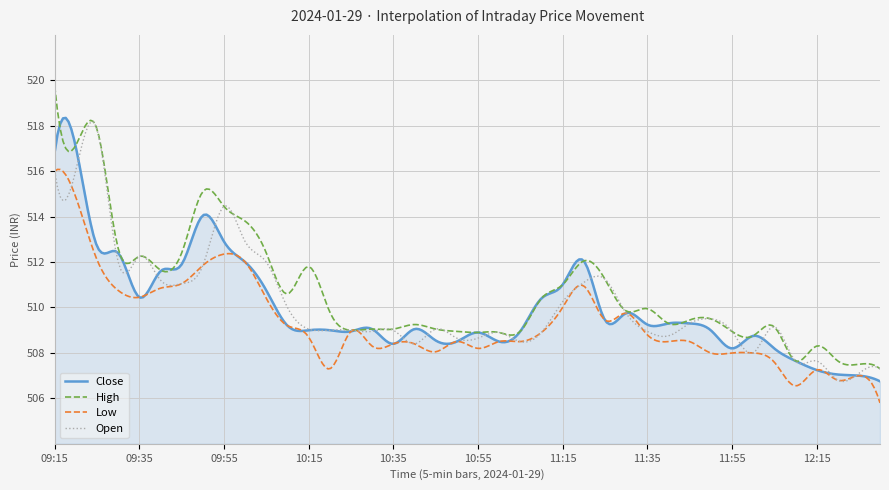

In Open, how many points are higher than both neighbors (excluding endpoints)?

12